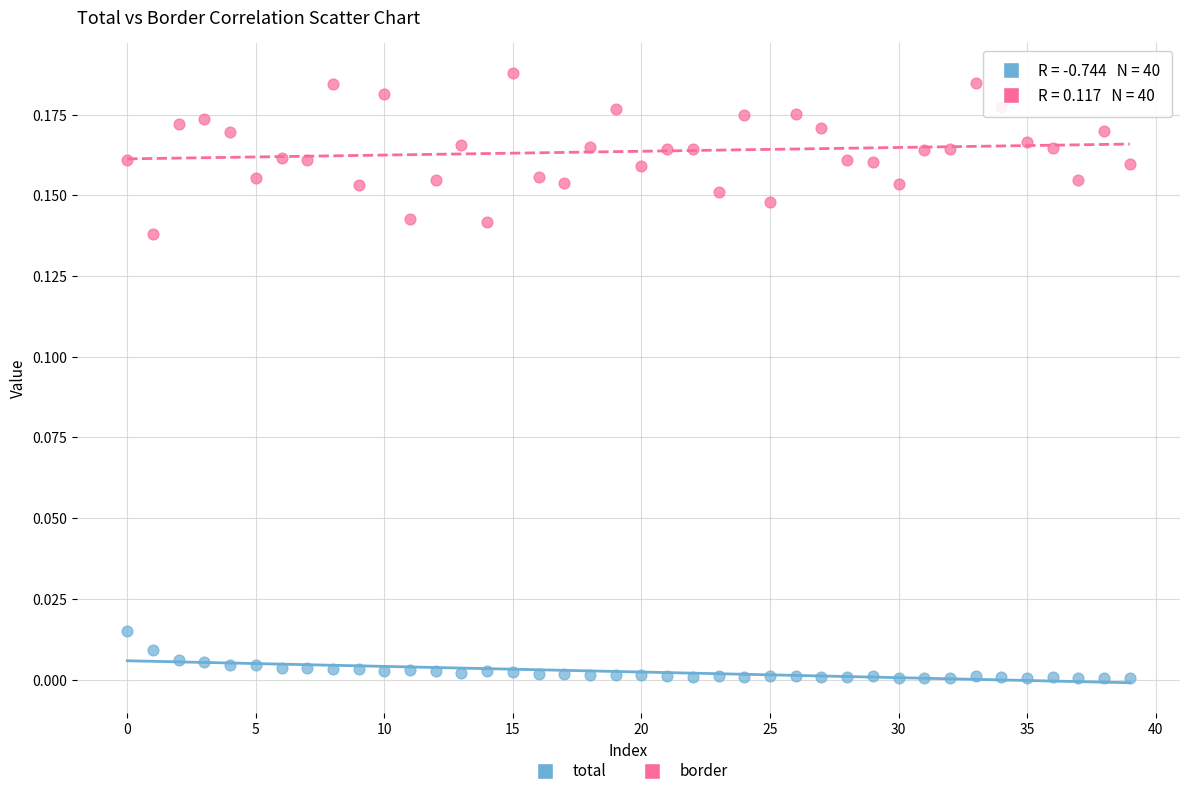

Which series reaches the minimum Y coordinate?

total